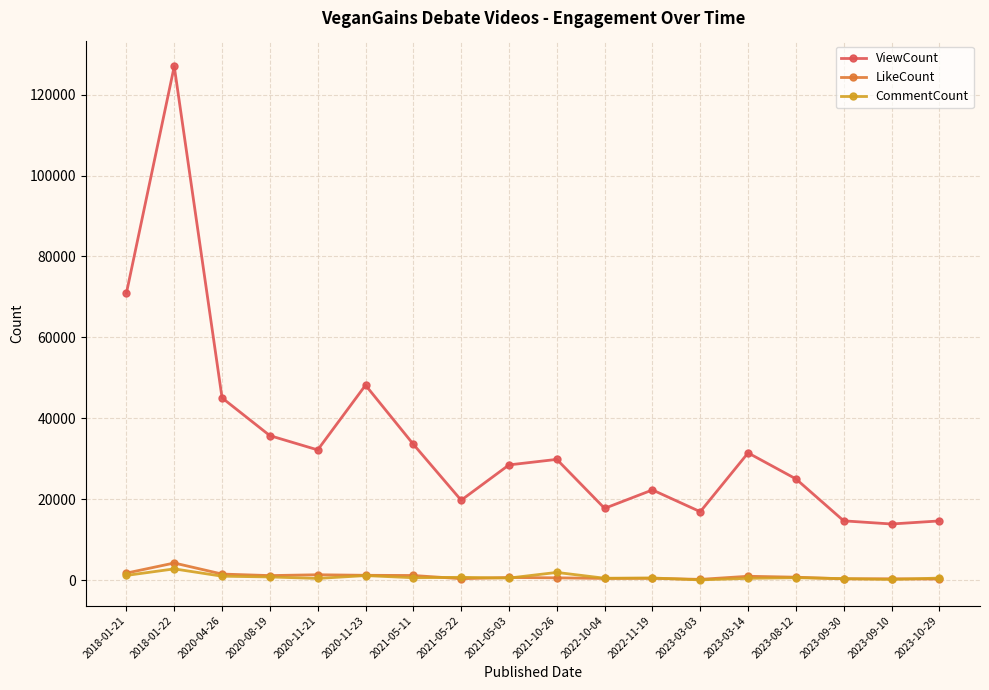

Which series has the widest spread of values?

ViewCount